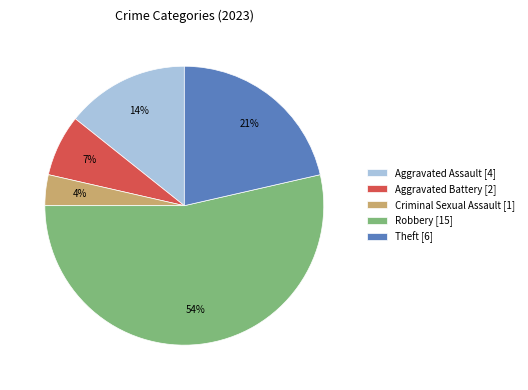

Count the number of slices in the pie.

5